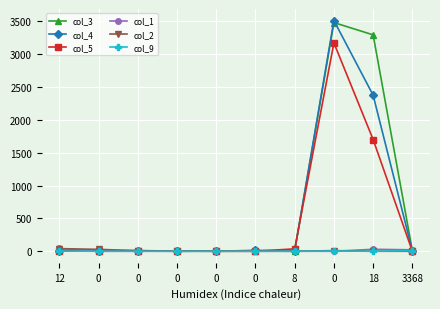

How many data points in col_9 are above 0?

3